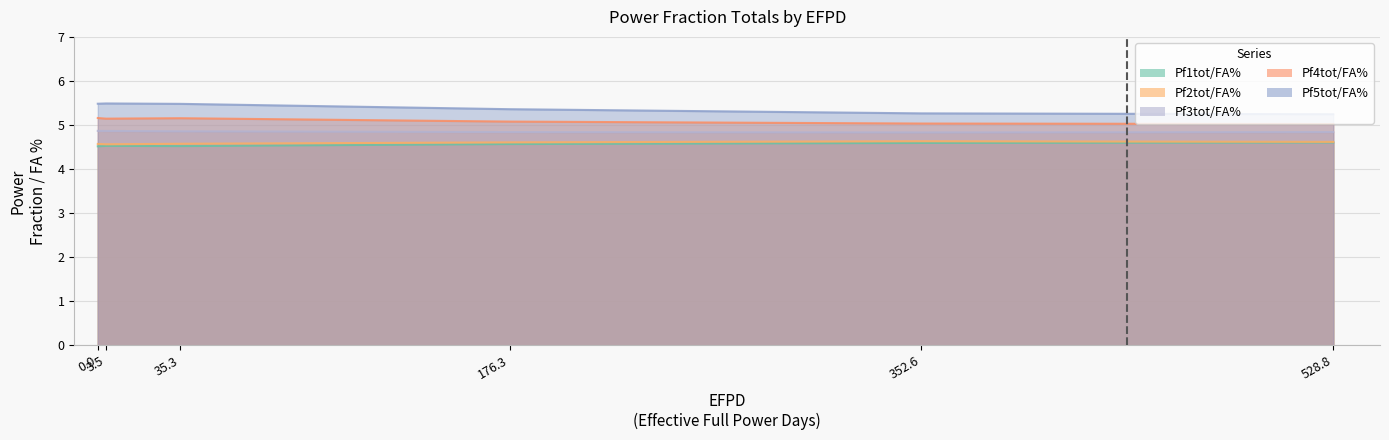

What is the sum of all Pf3tot/FA% values?

29.1